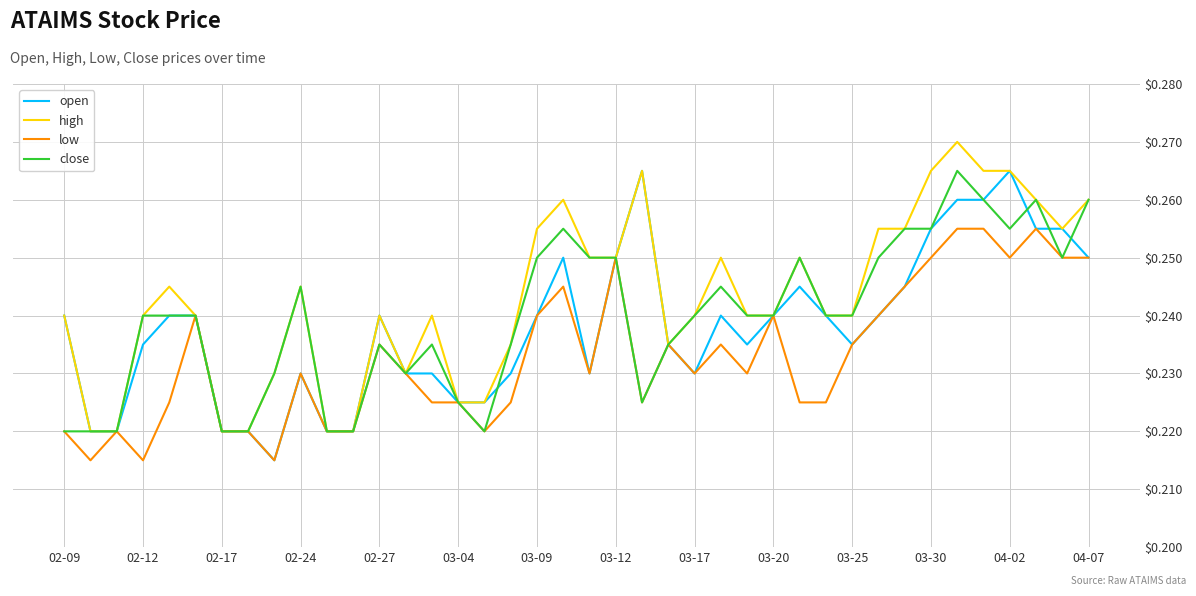

Which series has the largest total across all categories?

high